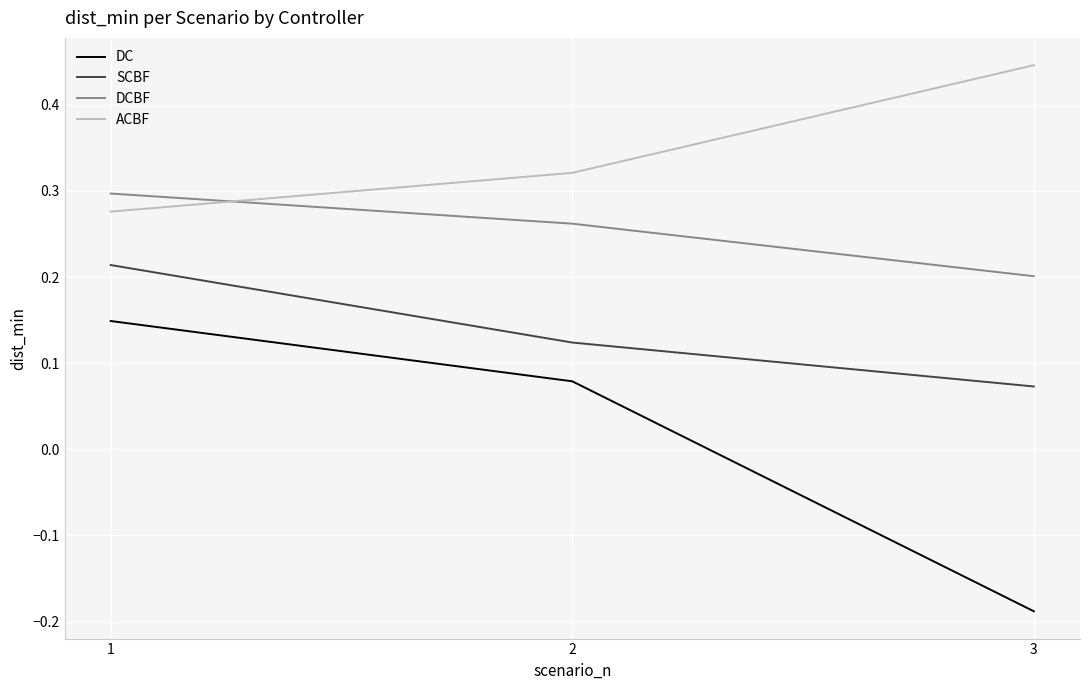

At how many categories does at least one series exceed 0?

3